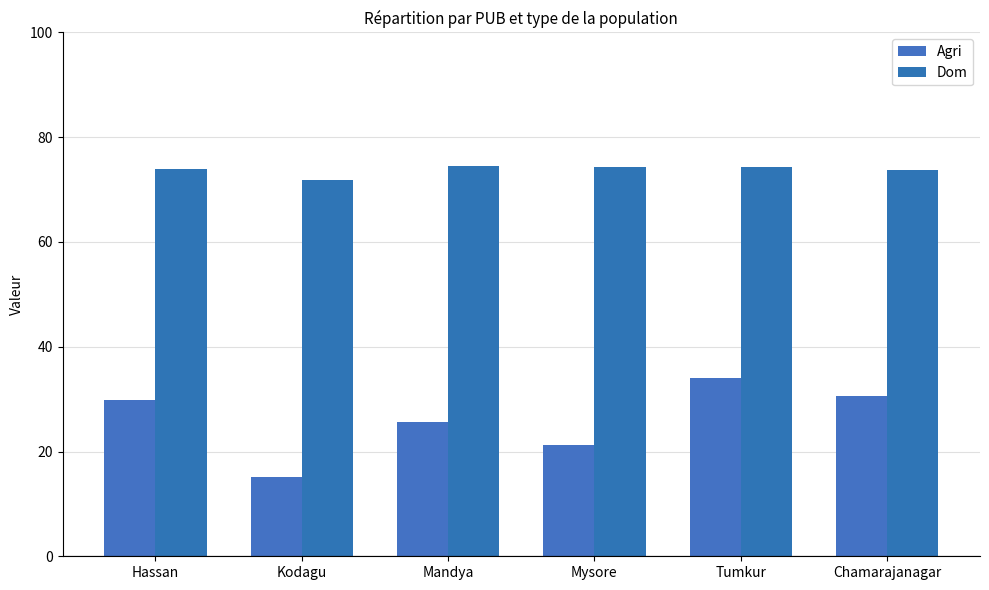

Does the chart contain any negative values?

No